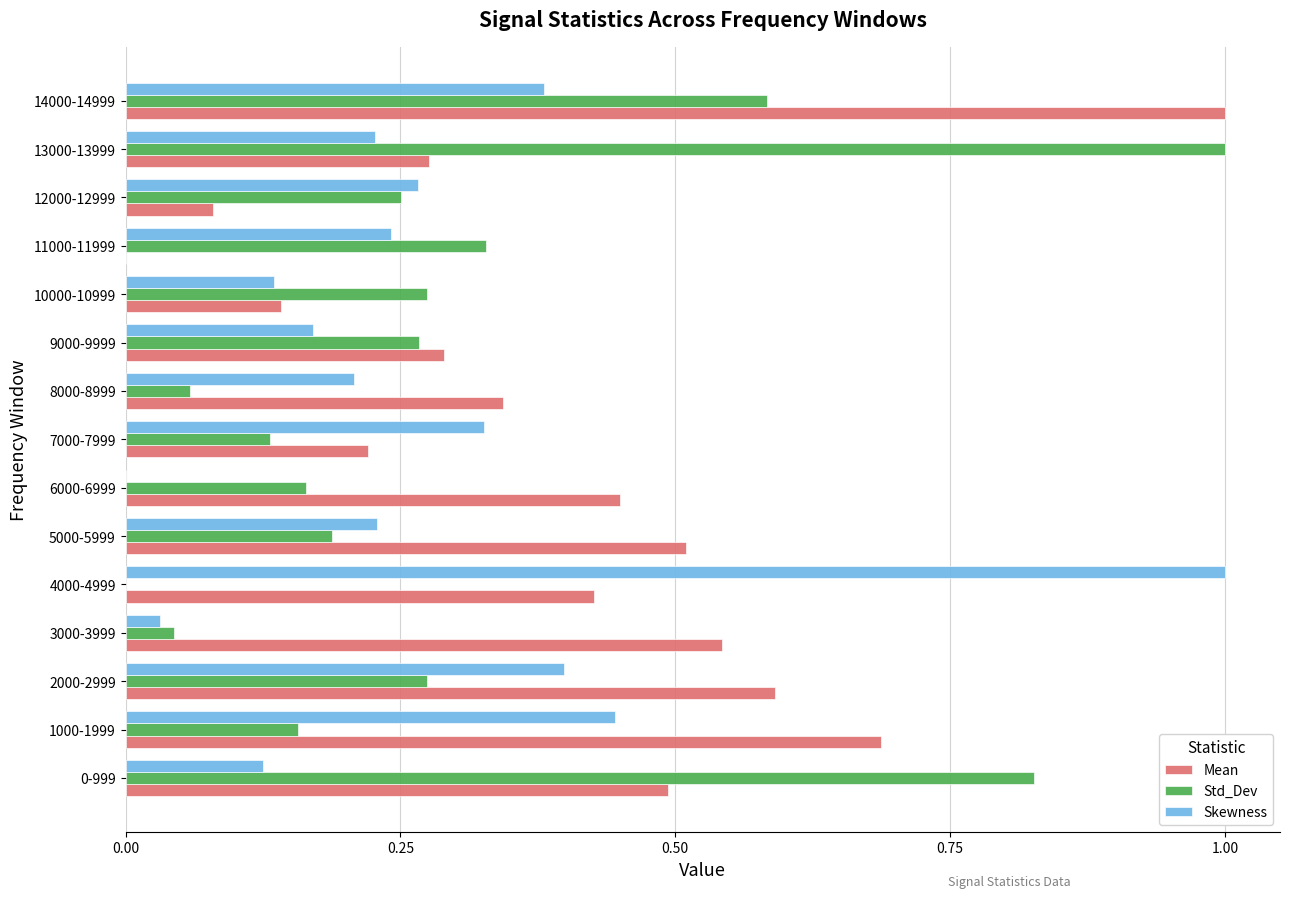

Count the number of data series in this chart.

3